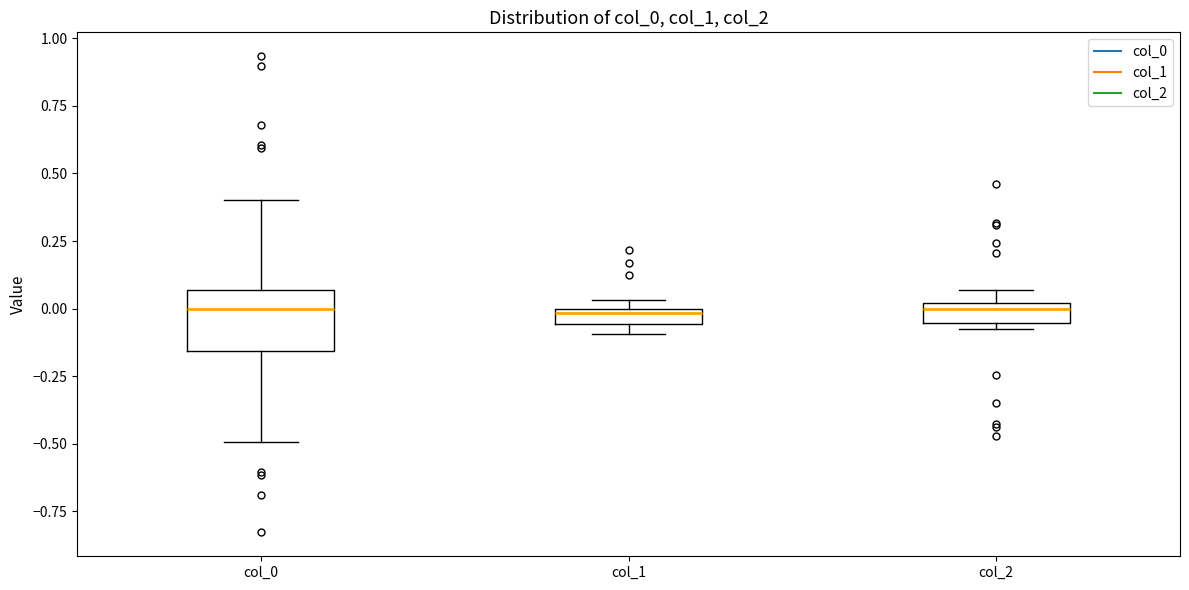

Where is the upper edge of the box for col_1 on the y-axis? The values are not printed on the chart, so give them approximately, as read against the axis.

0.00